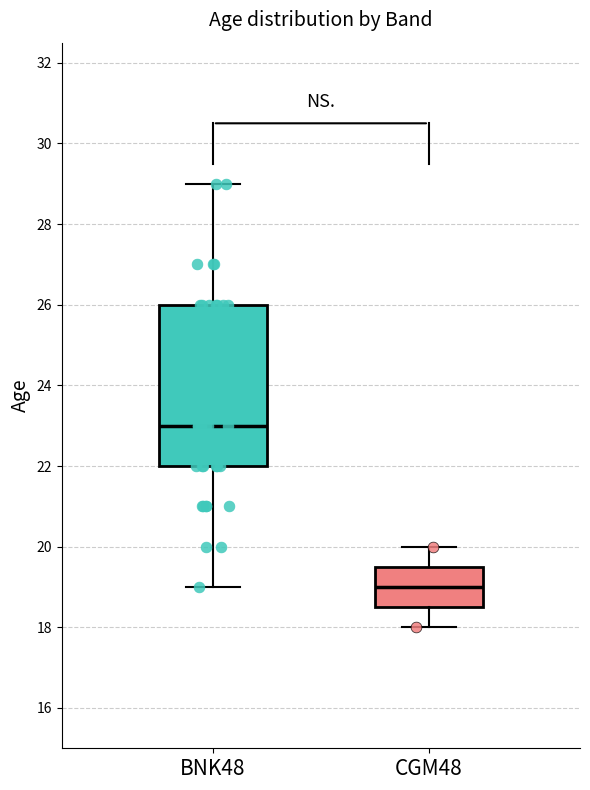

Which box is the tallest, from its lower edge to its upper edge?

BNK48